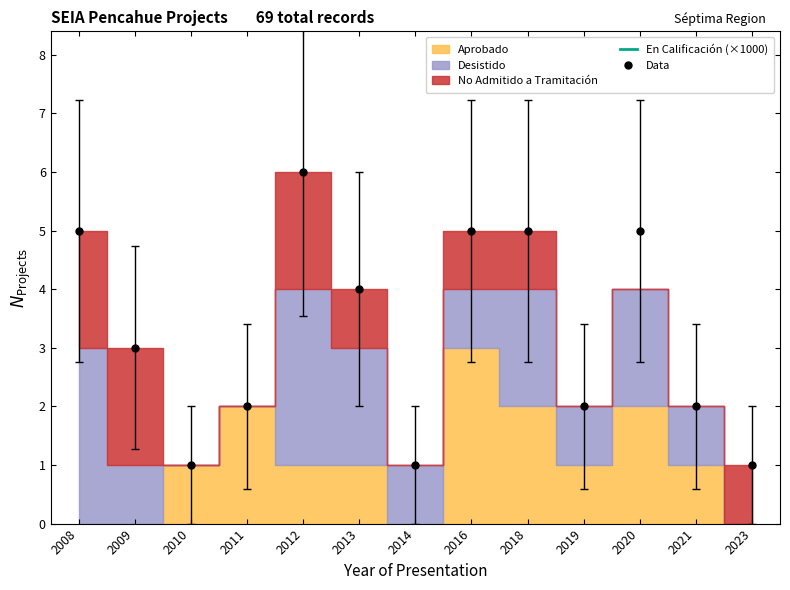

The value of Data at 2023 is 0. True or false?

False